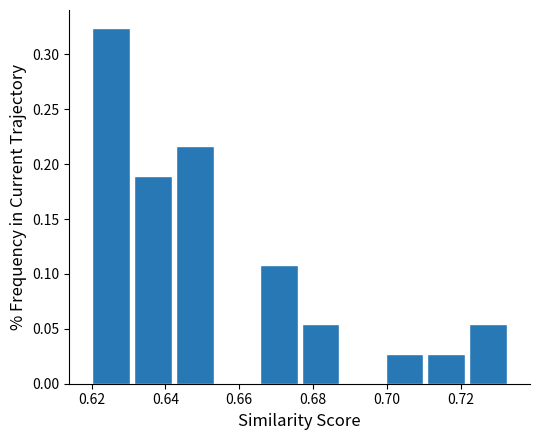

What is the height of the bar covering 0.642 to 0.654 on the x-axis? Neither the bar edges nor the heights are printed on the chart, so give them approximately, as read against the axes.

0.215